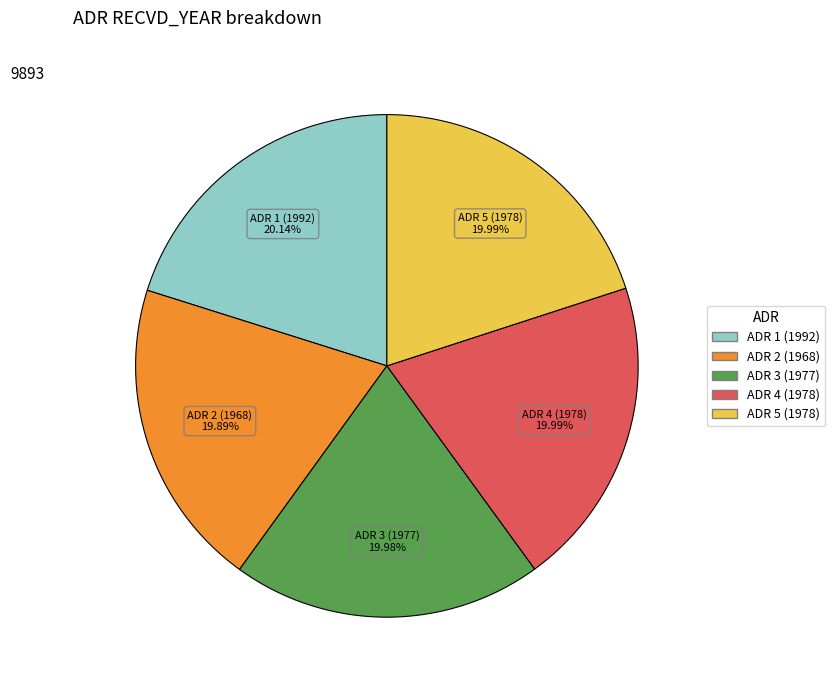

Is ADR 4 (1978) the majority of the pie?

No